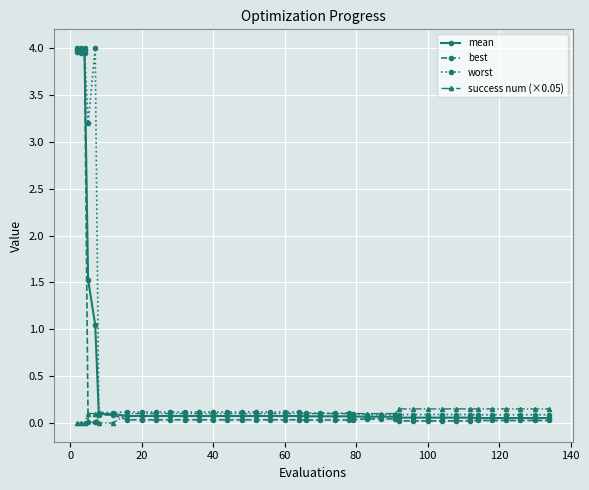

True or false: best and success num (×0.05) intersect in this chart.

True